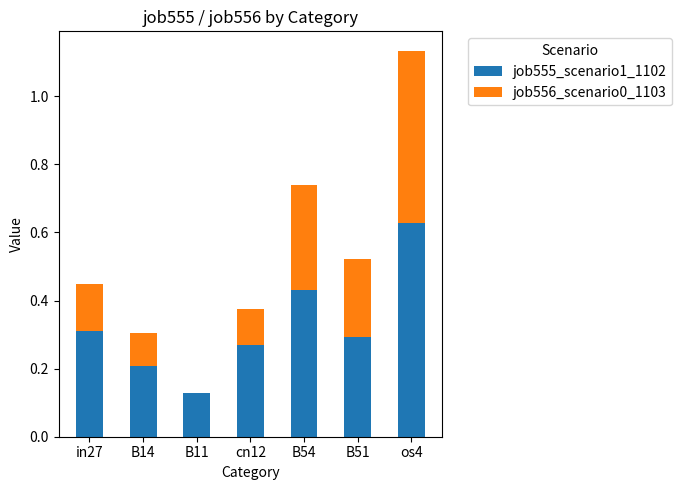

True or false: job555_scenario1_1102 has a value of 0.4 at cn12.

False